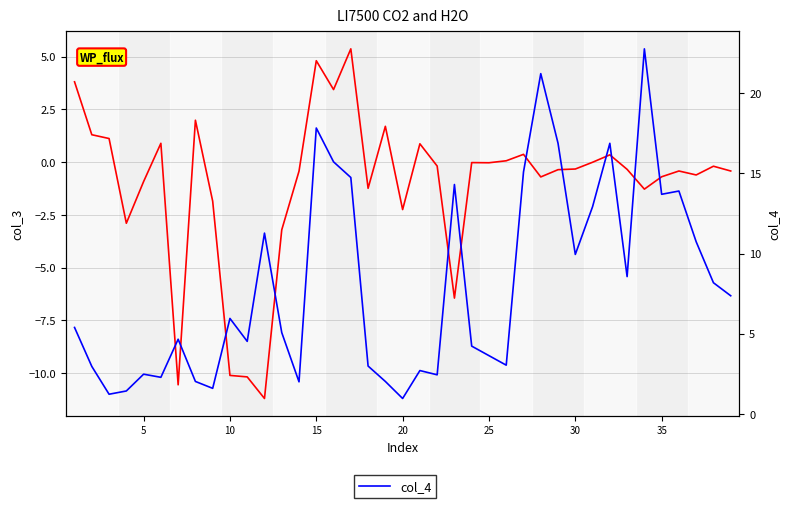

True or false: col_3 has a value of -10.2 at 10.

True